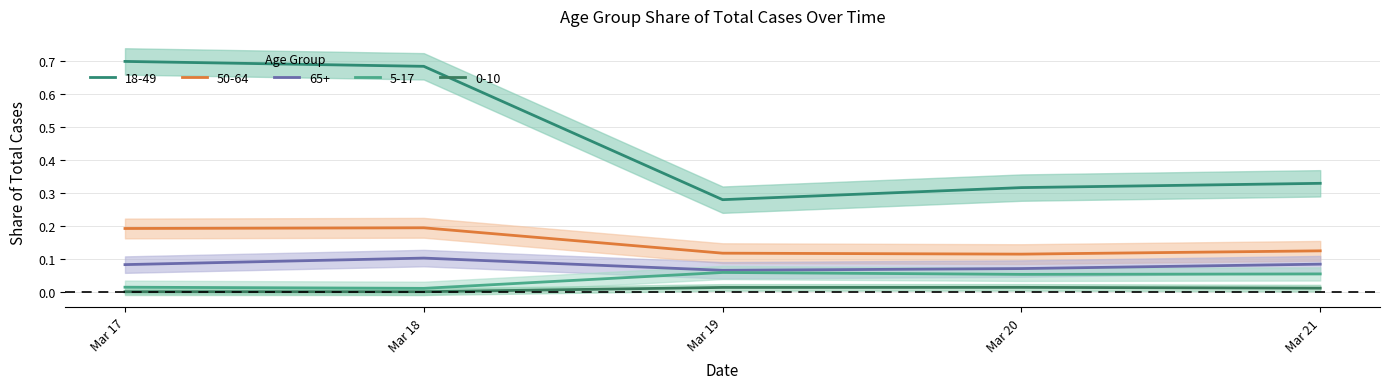

Reading left to right, extract all data points from this chart.

18-49: Mar 17=0.7	Mar 18=0.7	Mar 19=0.3	Mar 20=0.3	Mar 21=0.3
50-64: Mar 17=0.2	Mar 18=0.2	Mar 19=0.1	Mar 20=0.1	Mar 21=0.1
65+: Mar 17=0.1	Mar 18=0.1	Mar 19=0.1	Mar 20=0.1	Mar 21=0.1
5-17: Mar 17=0.0	Mar 18=0.0	Mar 19=0.1	Mar 20=0.1	Mar 21=0.1
0-10: Mar 17=0.0	Mar 18=0.0	Mar 19=0.0	Mar 20=0.0	Mar 21=0.0